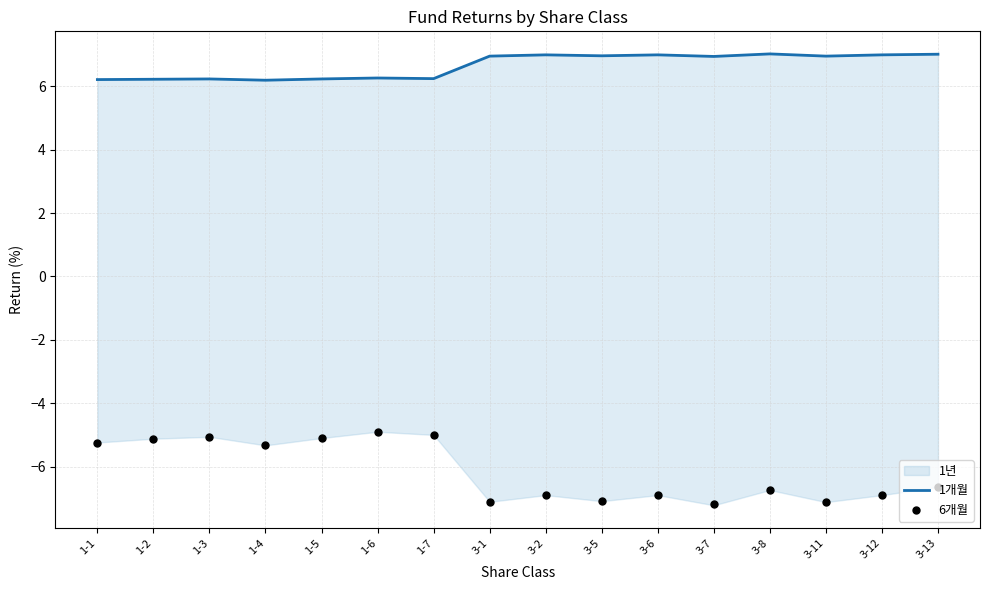

Is the value of 6개월 at 3-2 greater than the value of 1개월 at 3-12?

No